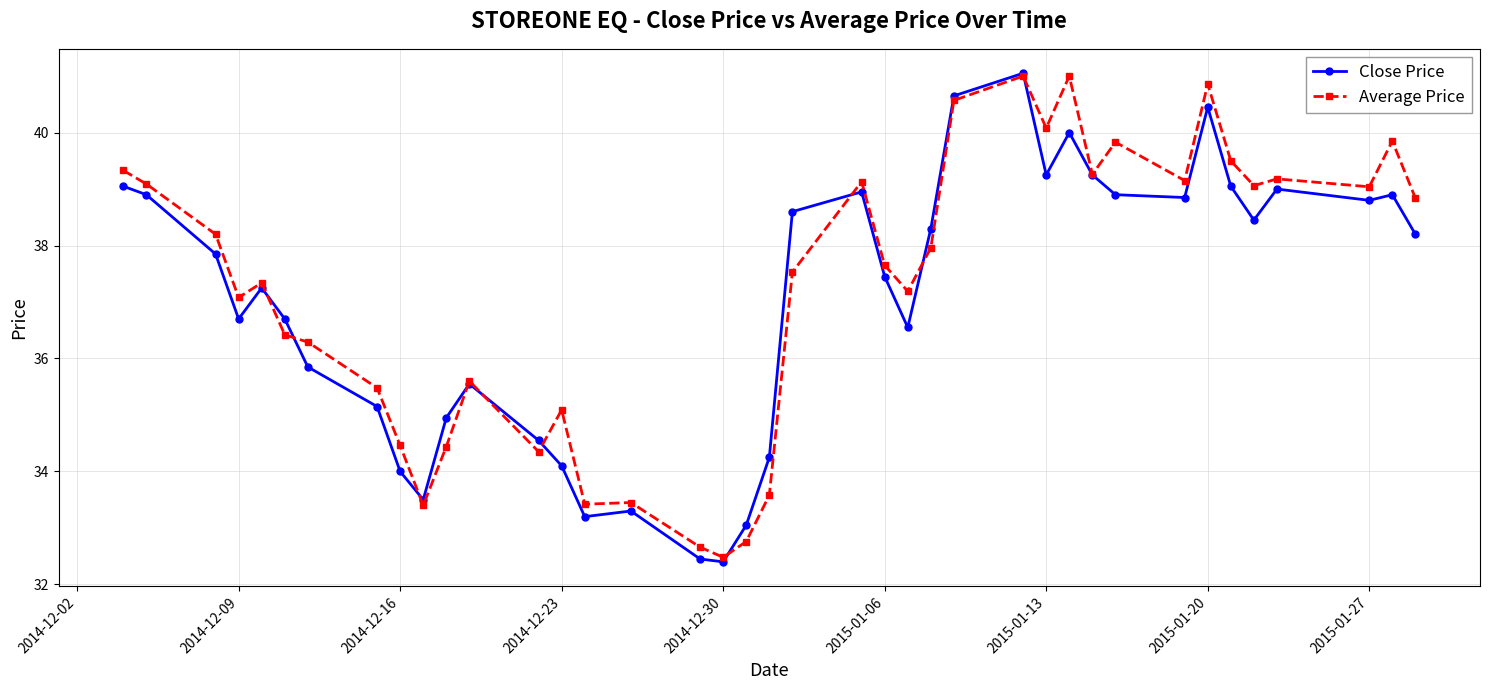

At which category does Close Price reach its first local valley?

2014-12-09